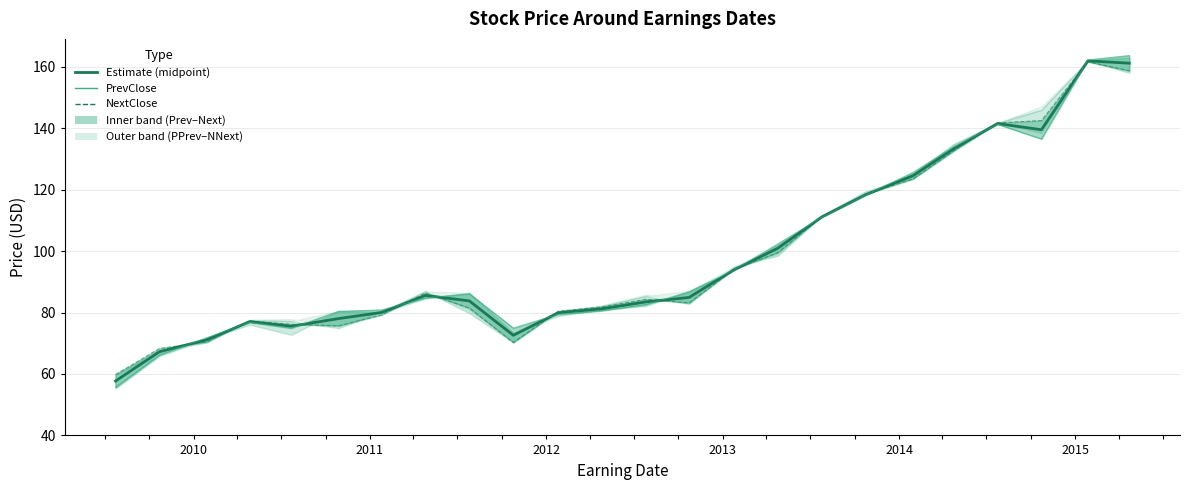

Which series has the largest range (max minus min)?

PrevClose